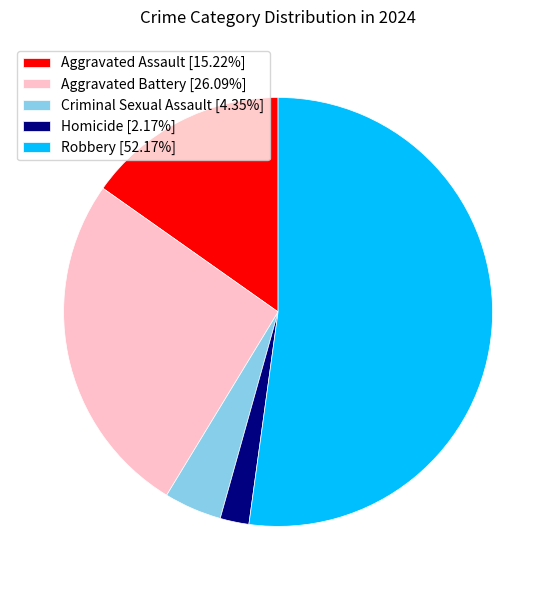

Is there any slice that represents more than half of the pie?

Yes